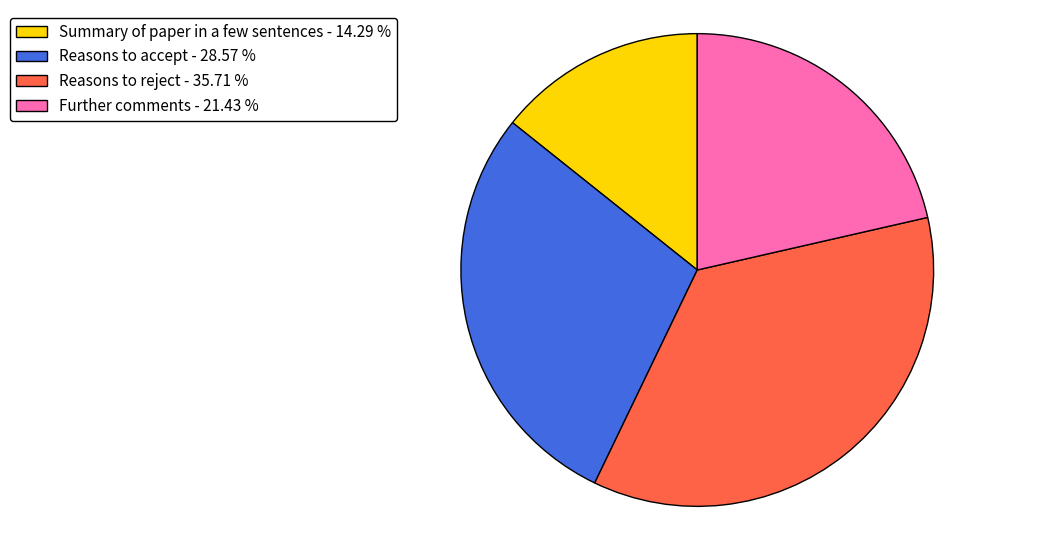

Is there a majority slice in this chart?

No